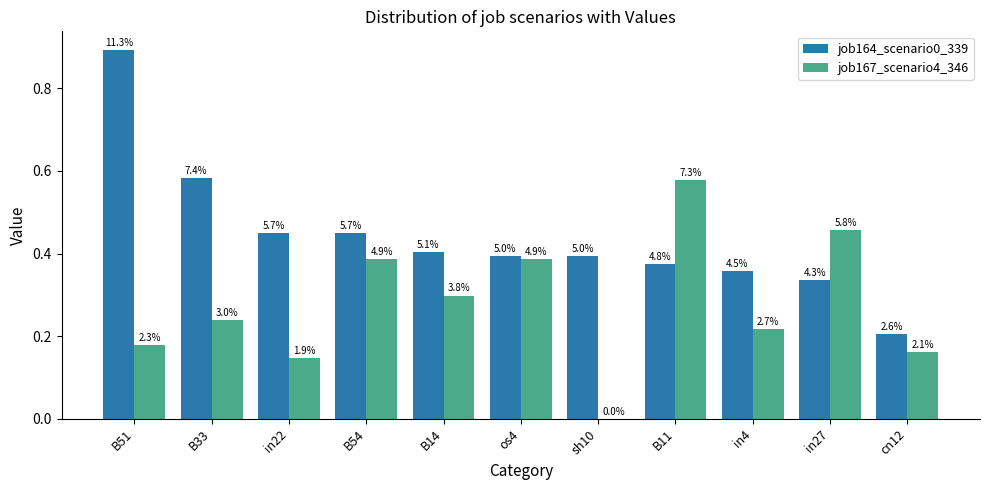

What are all the series names shown in the legend?

job164_scenario0_339, job167_scenario4_346